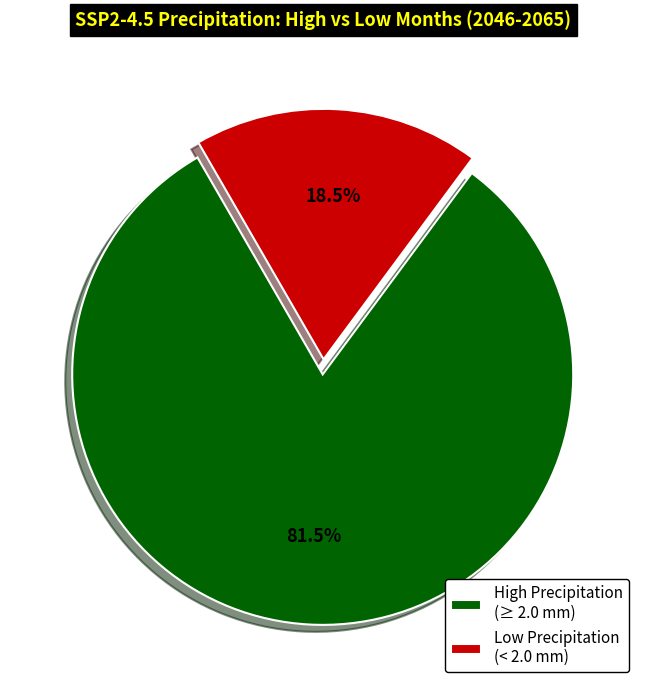

What is the smallest slice in the pie chart?

Low Precipitation (< 2.0 mm)